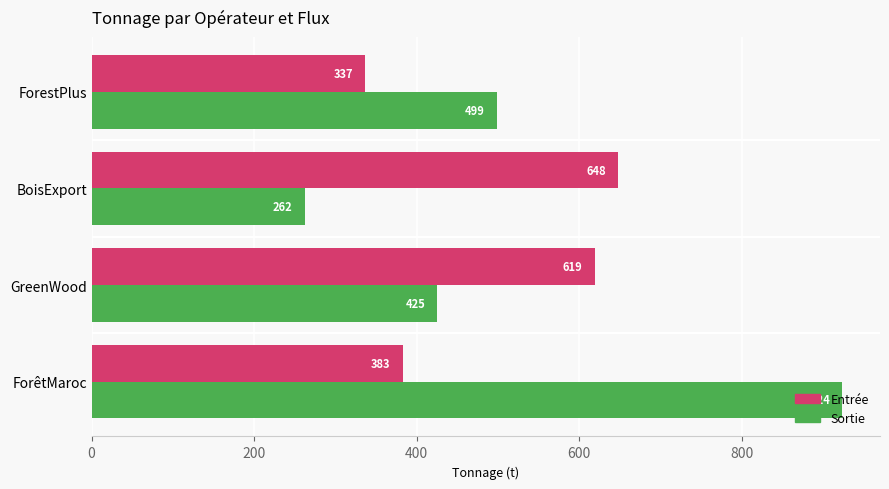

Is it true that Entrée equals 382.6 at ForêtMaroc?

True